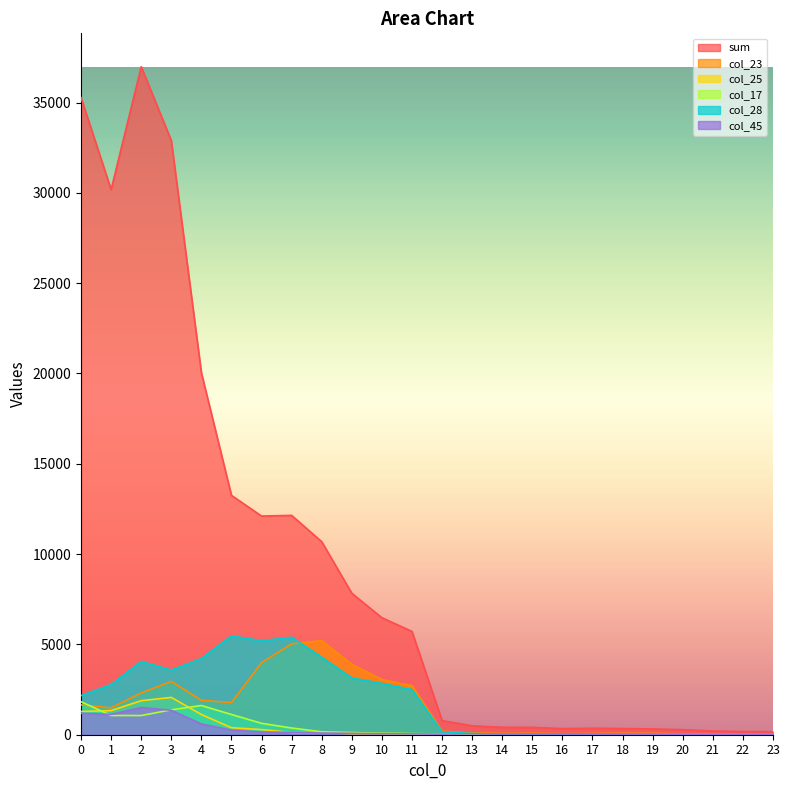

Reading right to left, list all the values displayed in this chart.

sum: 23=170	22=177	21=207	20=279	19=319	18=344	17=360	16=339	15=407	14=410	13=494	12=781	11=5719	10=6478	9=7832	8=10686	7=12144	6=12106	5=13252	4=20037	3=32896	2=36982	1=30180	0=35273
col_23: 23=16	22=26	21=28	20=45	19=78	18=84	17=71	16=60	15=81	14=78	13=94	12=198	11=2718	10=3054	9=3897	8=5203	7=5033	6=3990	5=1780	4=1905	3=2952	2=2314	1=1490	0=1649
col_25: 23=2	22=4	21=9	20=13	19=16	18=14	17=22	16=15	15=14	14=24	13=23	12=41	11=49	10=68	9=63	8=114	7=125	6=286	5=388	4=1119	3=2066	2=1885	1=1336	0=1286
col_17: 23=2	22=4	21=4	20=10	19=7	18=14	17=15	16=12	15=21	14=12	13=22	12=42	11=61	10=81	9=122	8=162	7=372	6=631	5=1120	4=1617	3=1378	2=1062	1=1063	0=1829
col_28: 23=17	22=17	21=23	20=24	19=35	18=38	17=35	16=24	15=30	14=28	13=67	12=165	11=2506	10=2838	9=3144	8=4291	7=5396	6=5204	5=5476	4=4216	3=3581	2=4060	1=2778	0=2165
col_45: 23=19	22=14	21=14	20=20	19=21	18=29	17=35	16=40	15=42	14=40	13=49	12=32	11=44	10=60	9=76	8=93	7=136	6=146	5=257	4=597	3=1354	2=1505	1=1122	0=1186